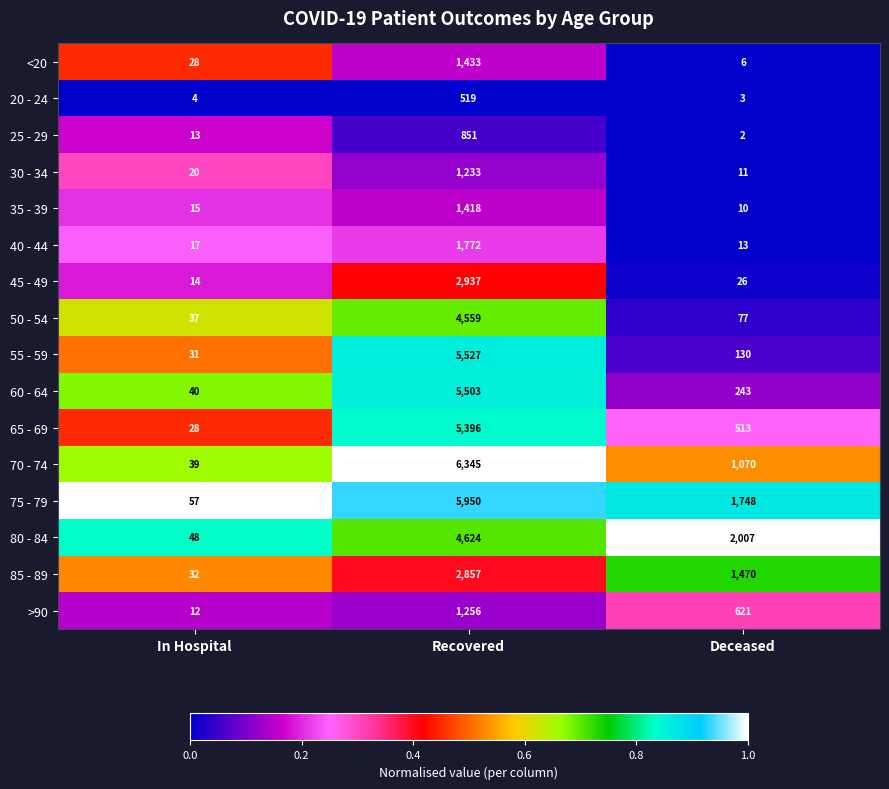

What is the sum of all 80 - 84 values?

6679